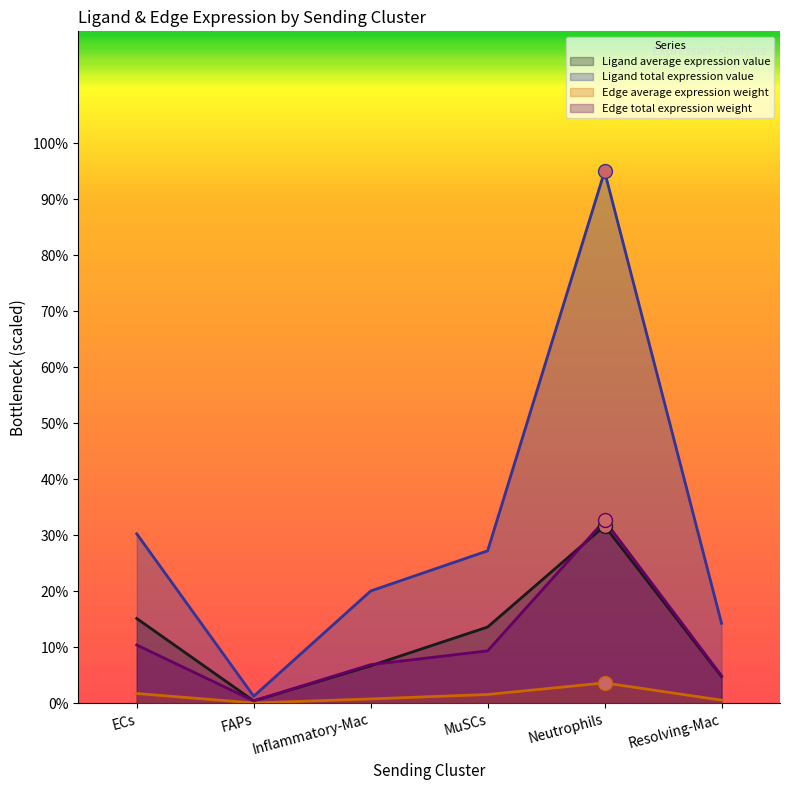

True or false: Edge average expression weight has a value of 0.4 at FAPs.

True